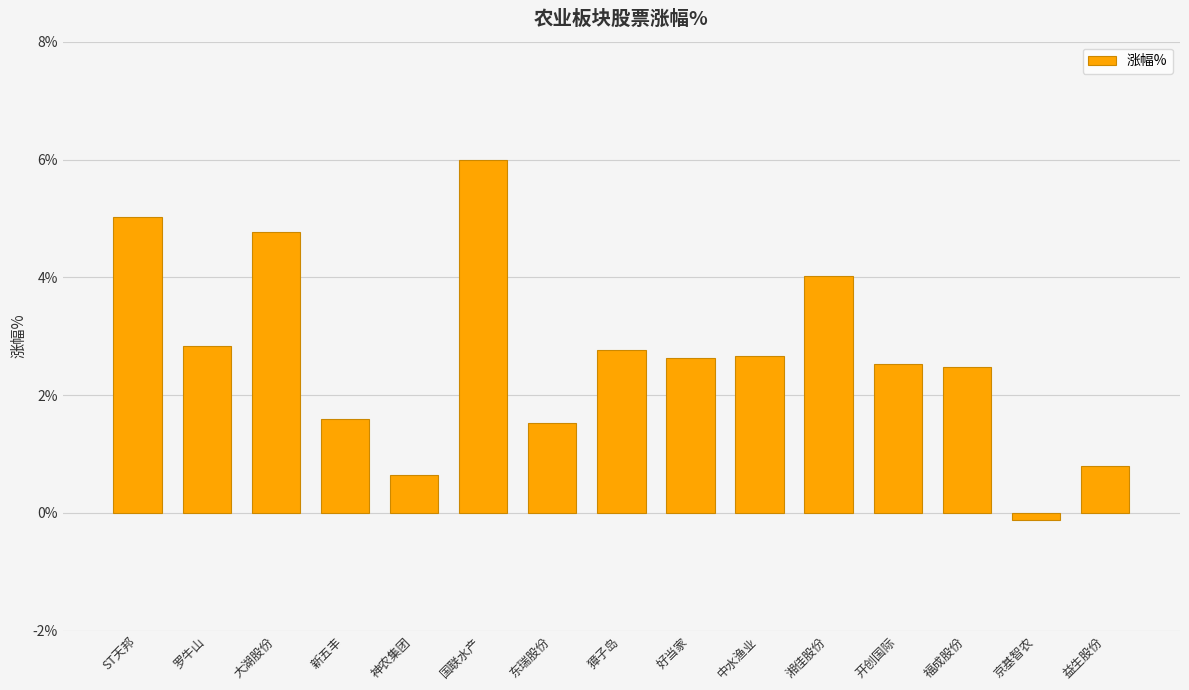

What is the minimum value shown in the chart?

-0.1